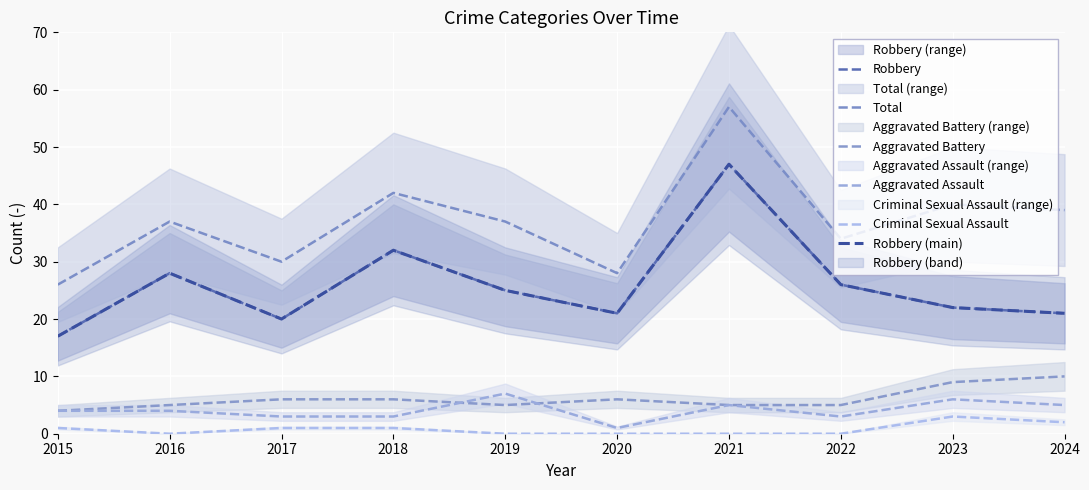

At which label does Robbery first exceed 25?

2016